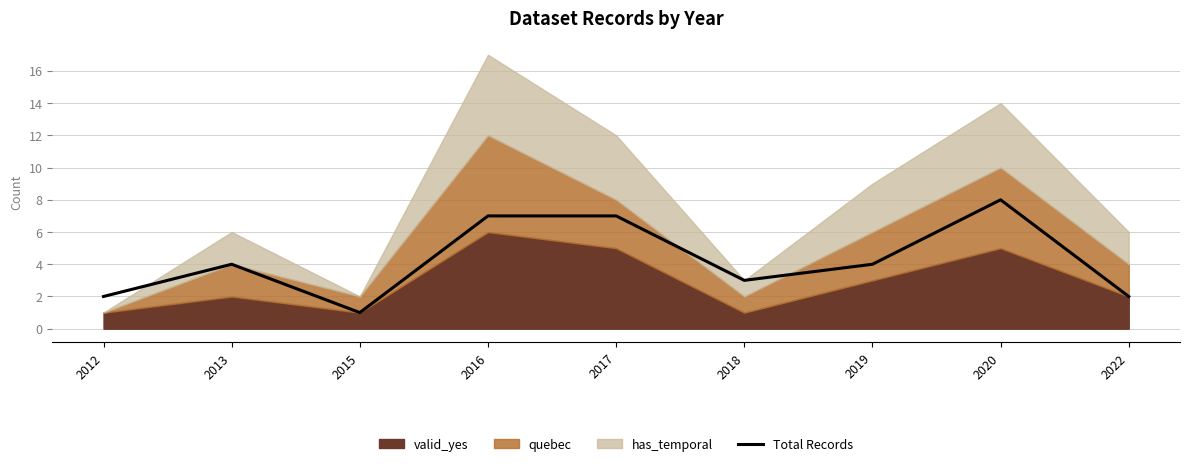

Reading left to right, extract all data points from this chart.

2012=2	2013=4	2015=1	2016=7	2017=7	2018=3	2019=4	2020=8	2022=2